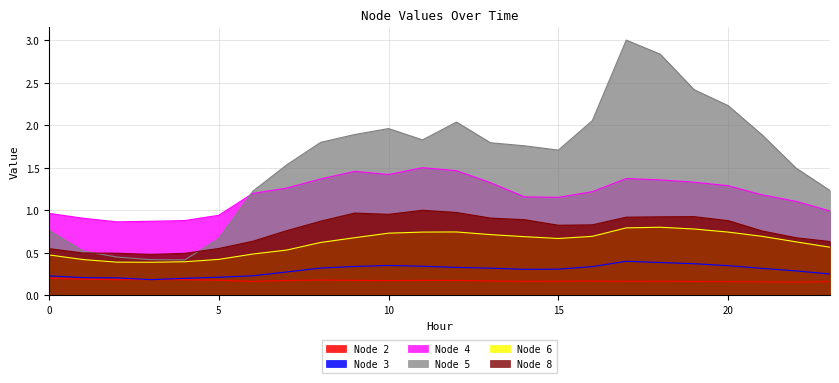

List the labels in order of Node 3 value, smallest first.

3, 4, 2, 1, 5, 0, 6, 23, 7, 22, 14, 15, 21, 13, 8, 12, 16, 9, 11, 20, 10, 19, 18, 17